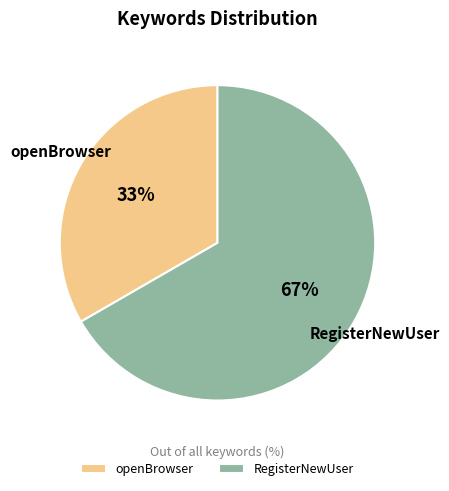

Which has a higher value, RegisterNewUser or openBrowser?

RegisterNewUser